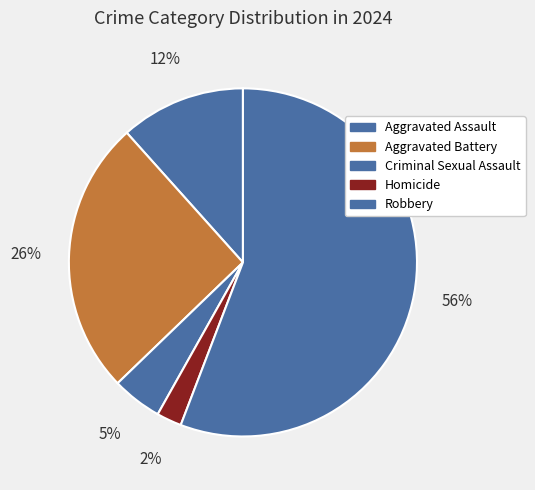

How many slices are in this pie chart?

5